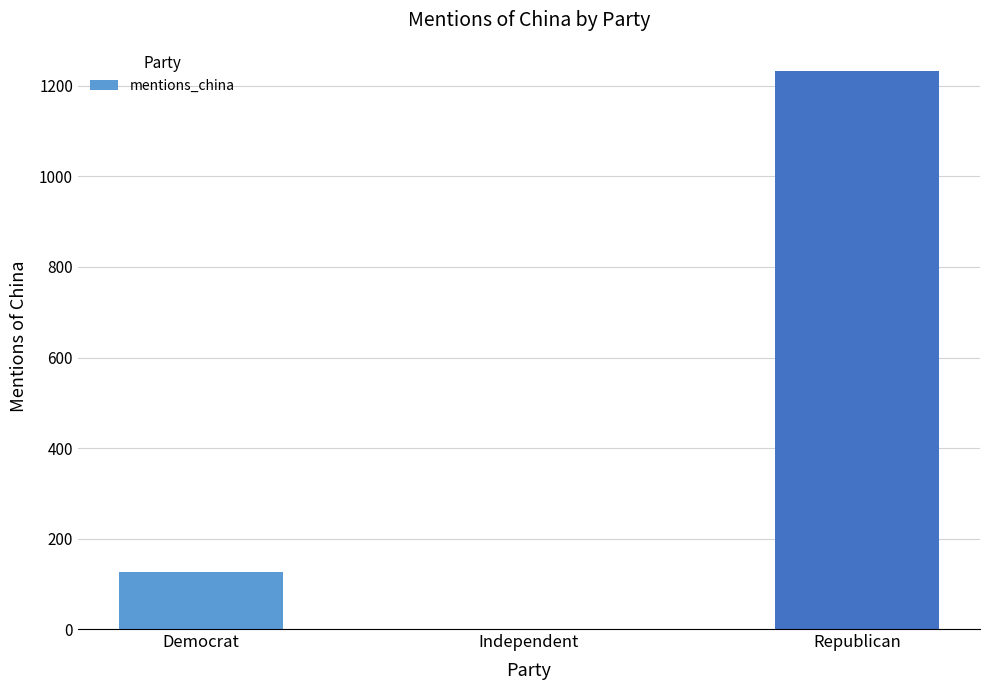

Reading left to right, extract all data points from this chart.

126	1	1234